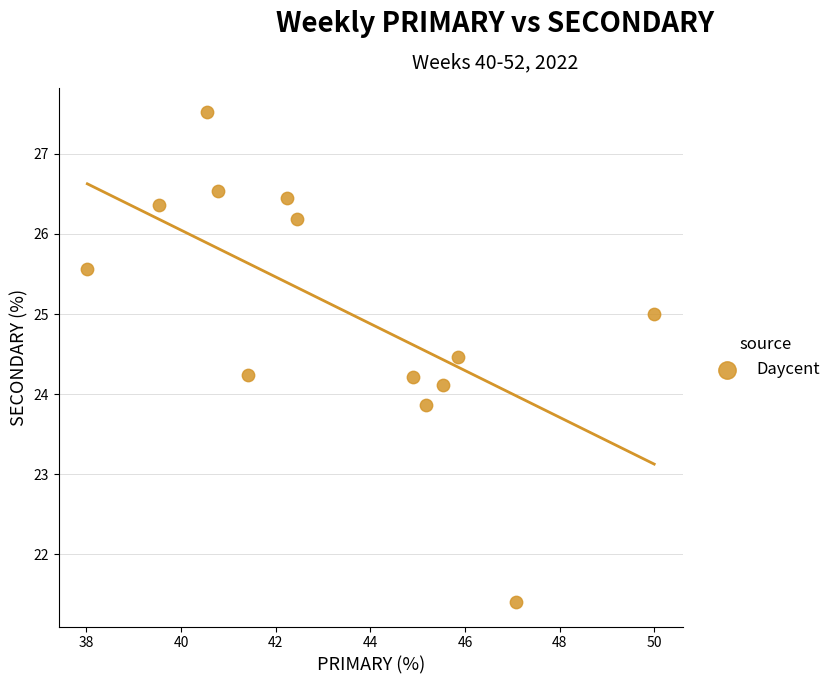

How many points are shown in the scatter plot?

13